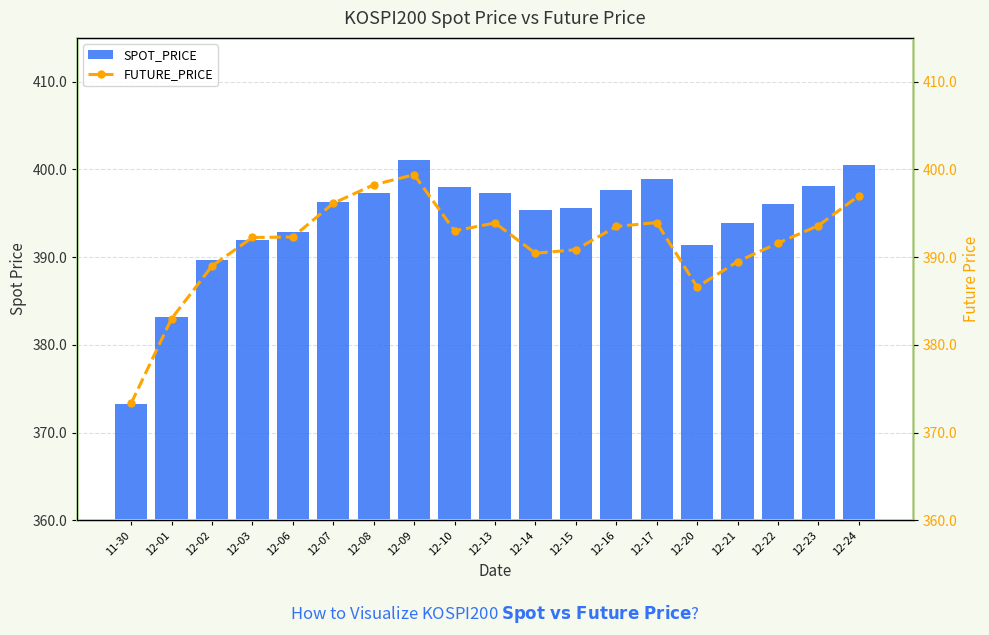

How many groups of bars are there?

19